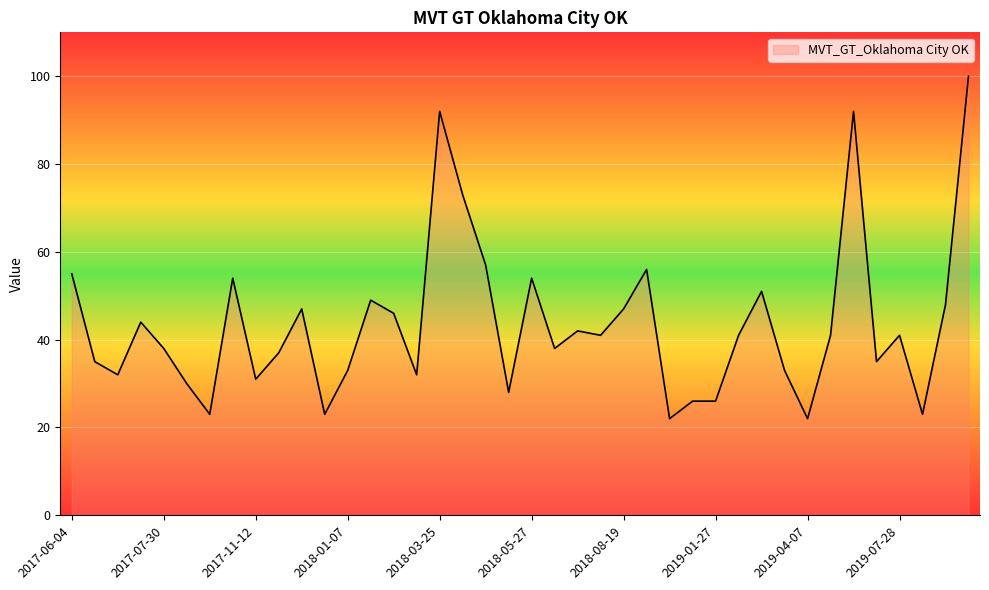

List the labels in order of value, largest first.

2019-12-08, 2018-03-25, 2019-06-02, 2018-04-22, 2018-04-29, 2018-09-30, 2017-06-04, 2017-10-15, 2018-05-27, 2019-03-03, 2018-02-04, 2019-11-10, 2017-12-17, 2018-08-19, 2018-02-11, 2017-07-23, 2018-06-24, 2018-08-05, 2019-02-24, 2019-05-12, 2019-07-28, 2017-07-30, 2018-06-10, 2017-11-26, 2017-06-18, 2019-06-23, 2018-01-07, 2019-03-24, 2017-07-16, 2018-03-04, 2017-11-12, 2017-09-17, 2018-05-20, 2018-11-18, 2019-01-27, 2017-10-08, 2017-12-31, 2019-08-04, 2018-10-07, 2019-04-07